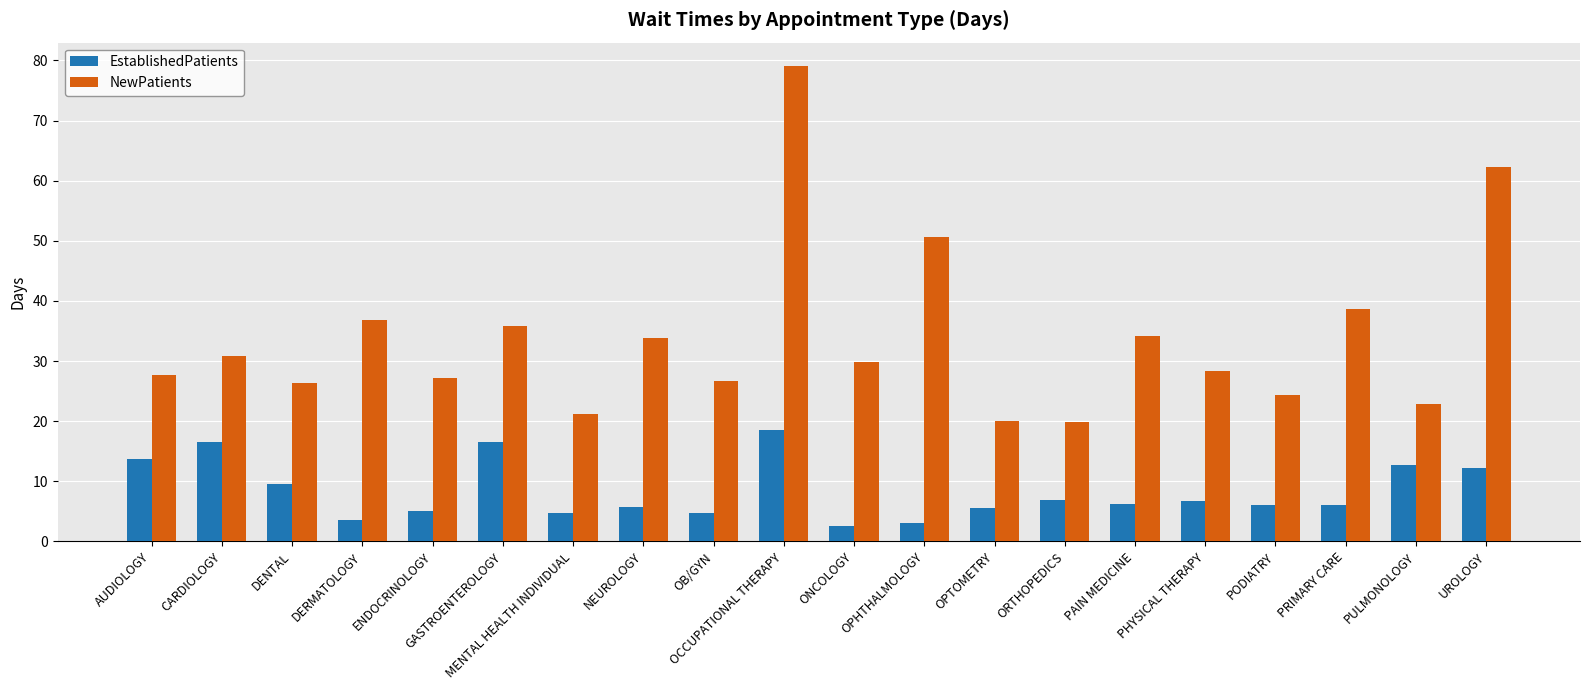

What is the minimum value for EstablishedPatients?

2.5